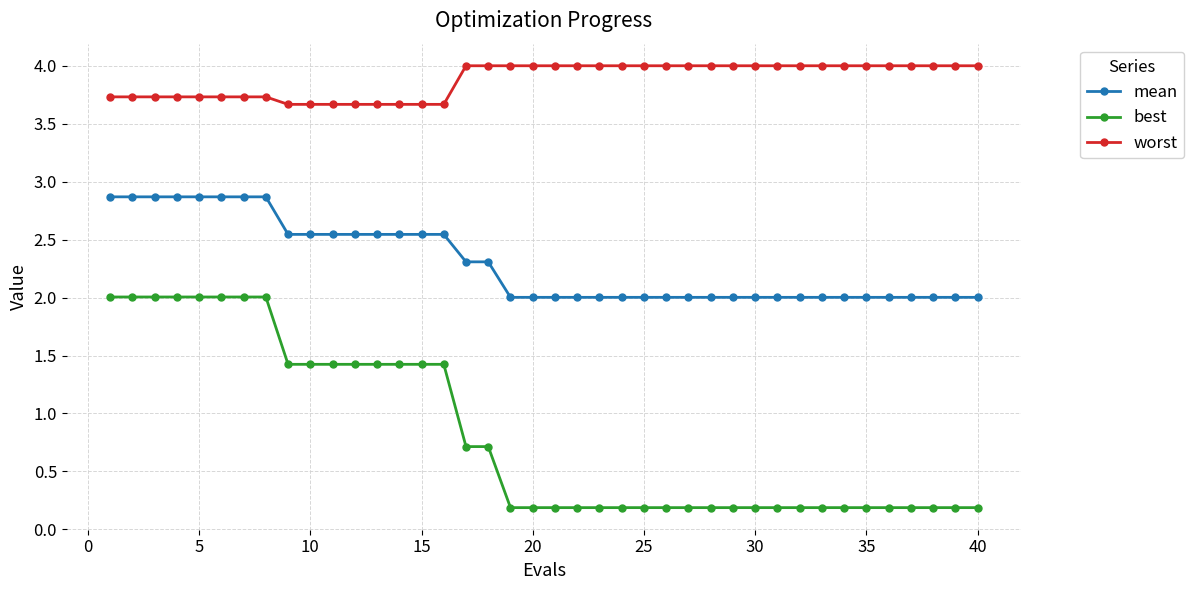

List the series in order of their peak value, highest first.

worst, mean, best